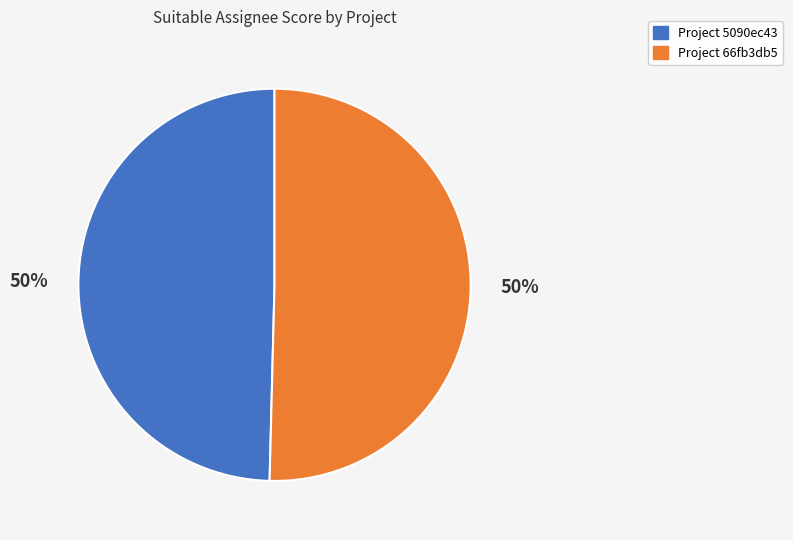

To the nearest percent, what is the average slice percentage?

50%